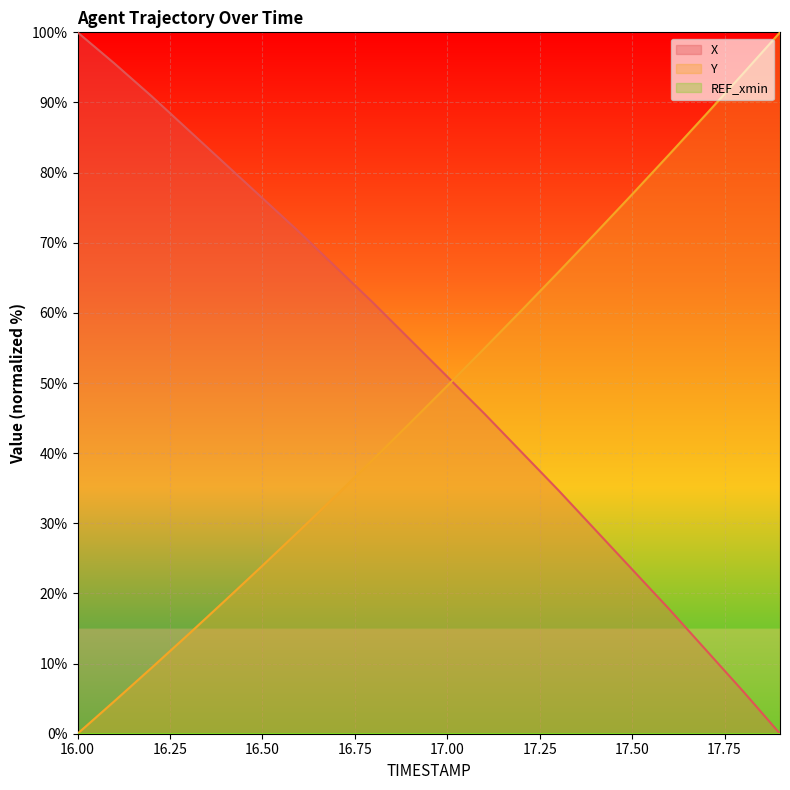

Which series has the largest total across all categories?

X